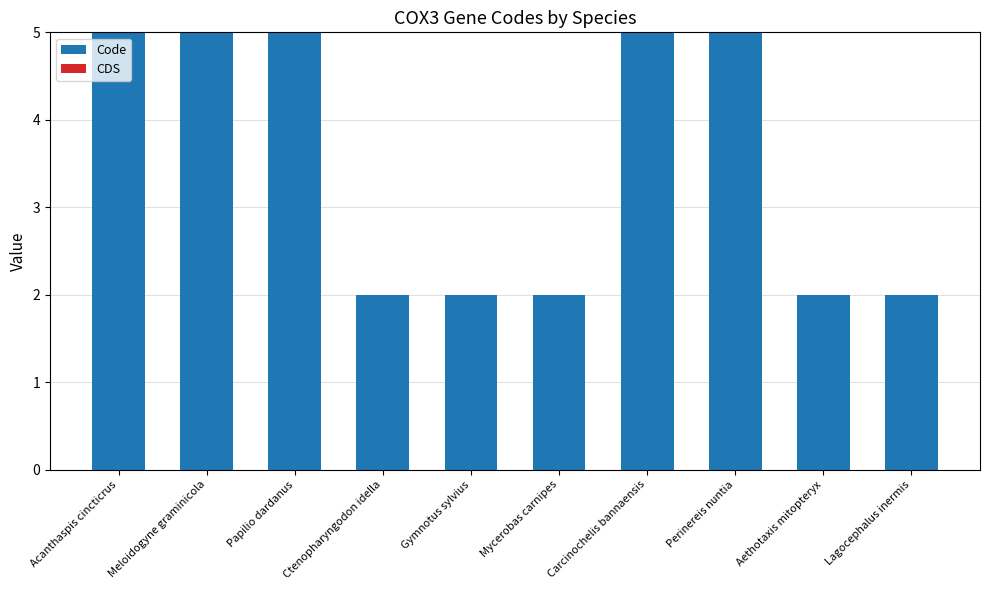

The value at Mycerobas carnipes is 2. True or false?

True